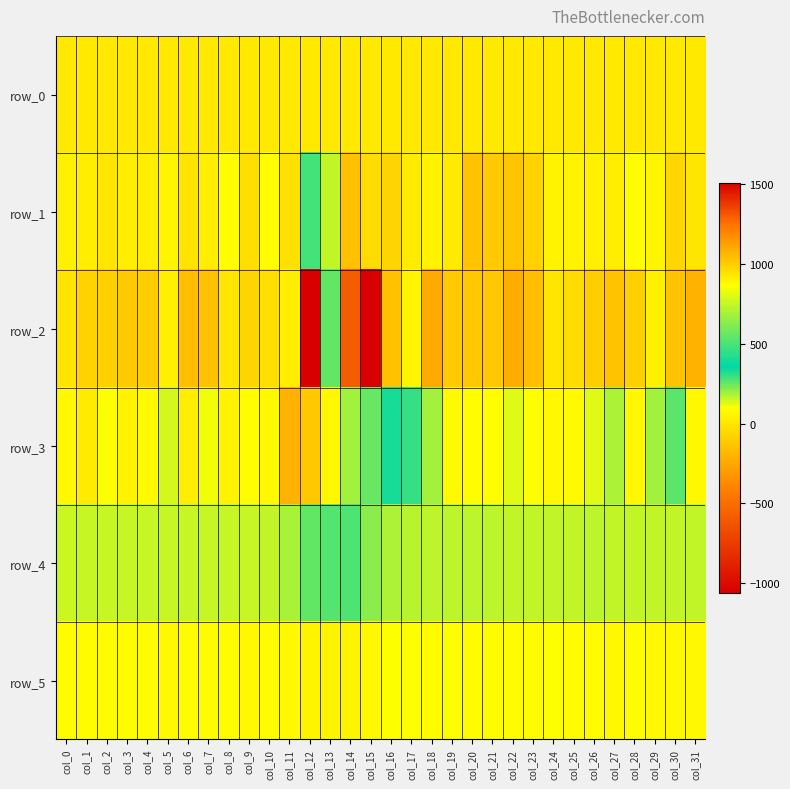

What is the difference between the row_2 values at col_12 and col_20?

1633.0